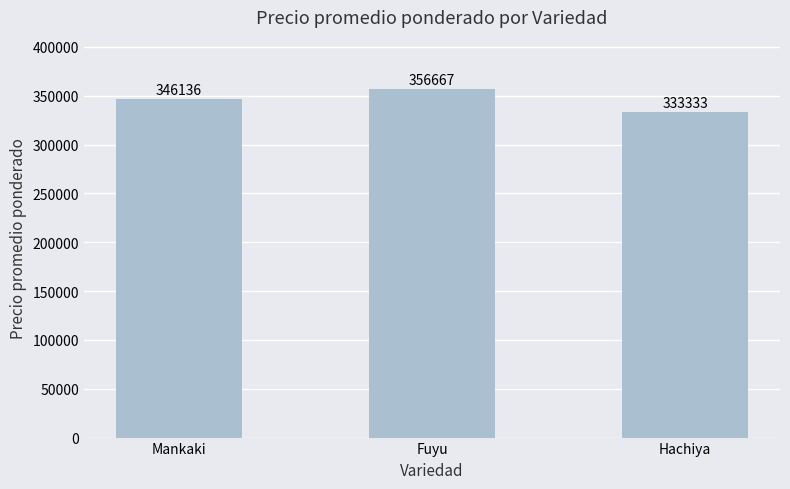

How many categories are shown in the chart?

3